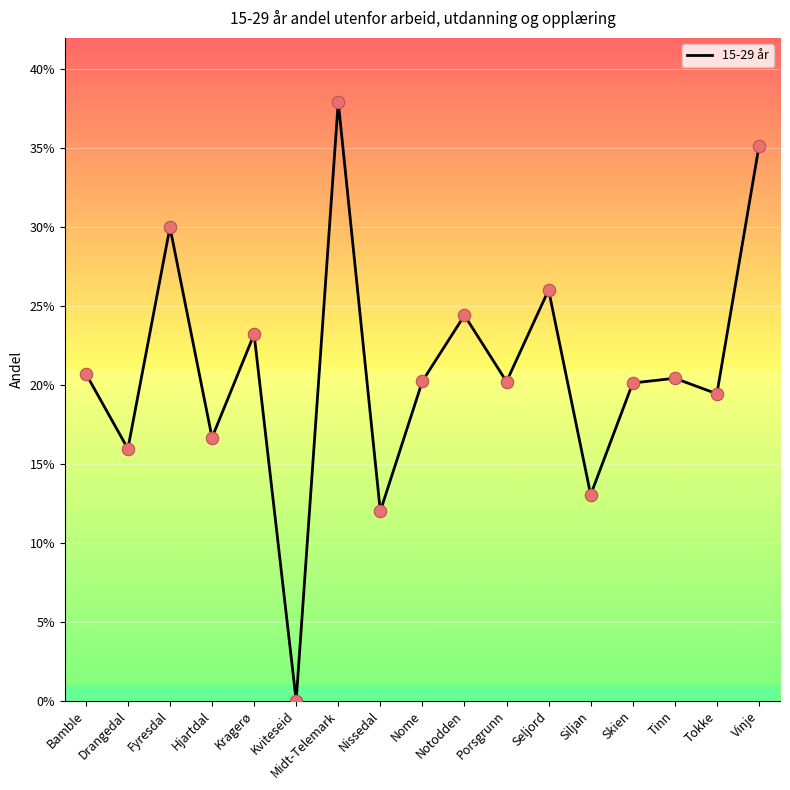

What is the change in value from Kviteseid to Porsgrunn?

+0.2